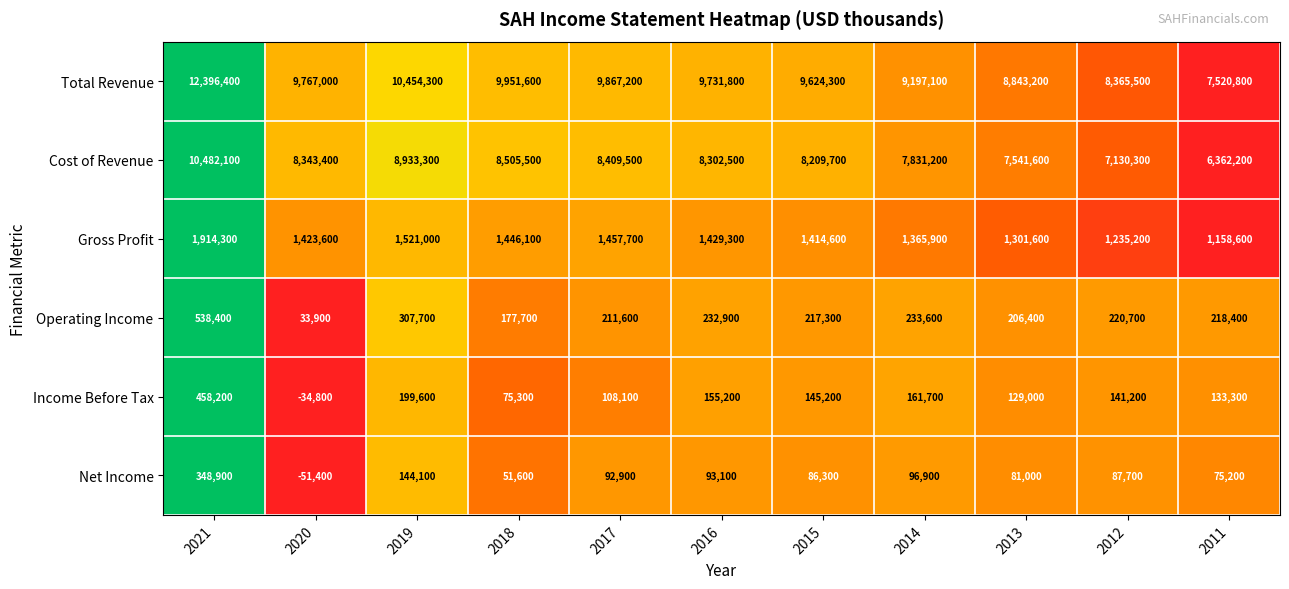

What is the maximum value shown in the chart?

12396400